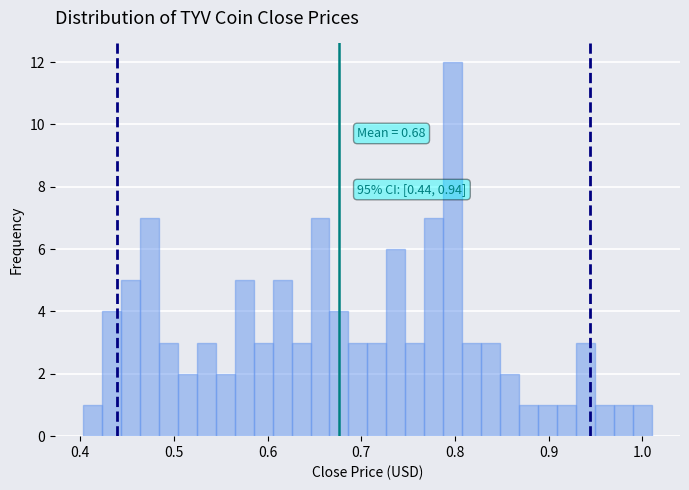

Around what value on the x-axis is the tallest bar? Give the approximate position of its centre, as read against the axis.

0.80